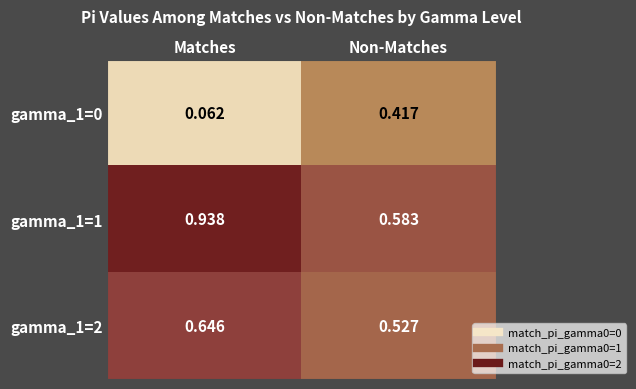

At which category is the sum across all series the highest?

Matches